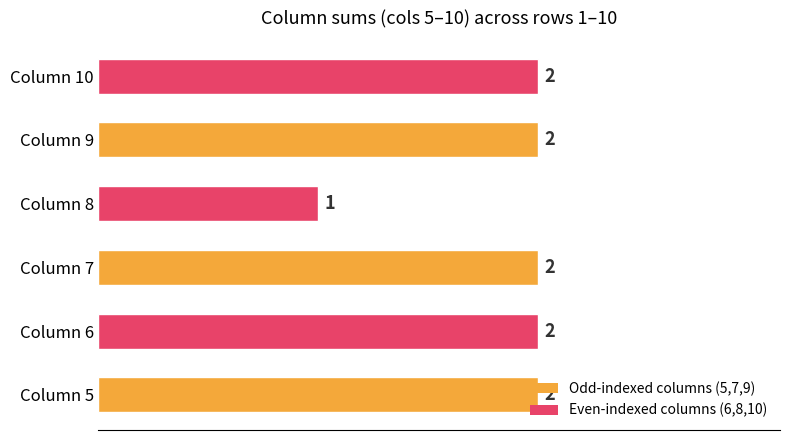

At which category does the chart reach its minimum across all series?

Column 8